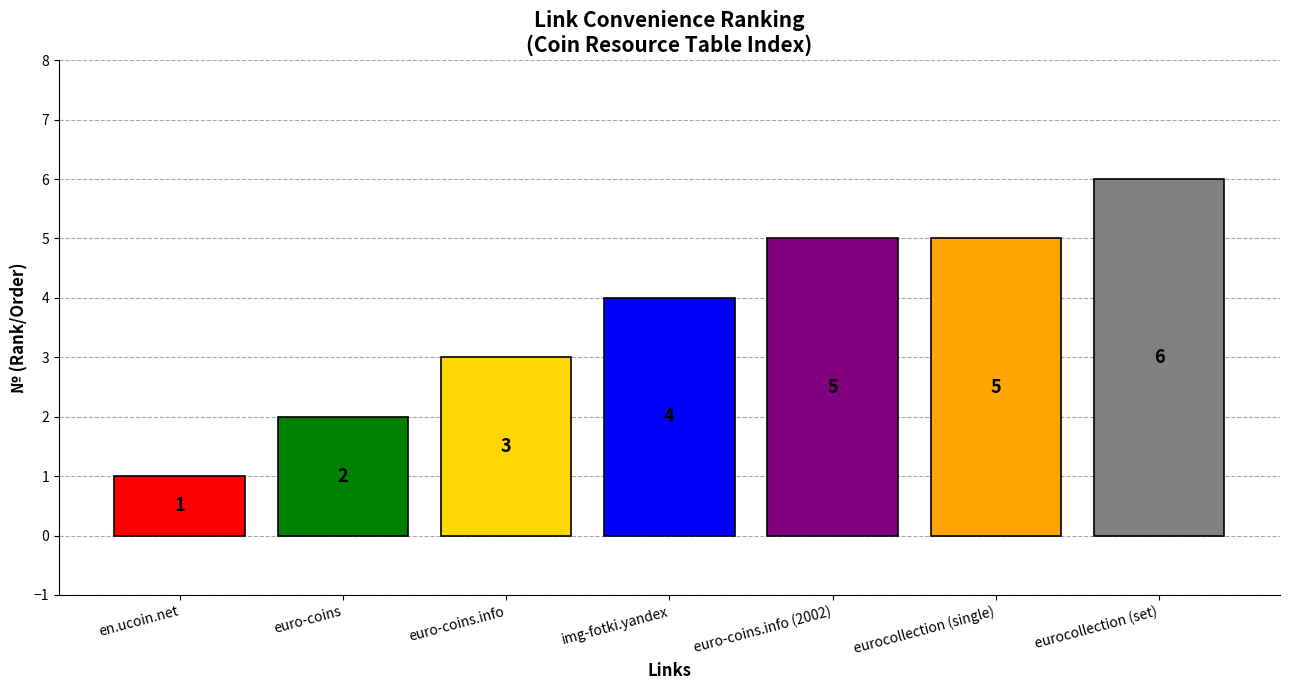

The chart shows a value of 9 at euro-coins.info (2002). True or false?

False